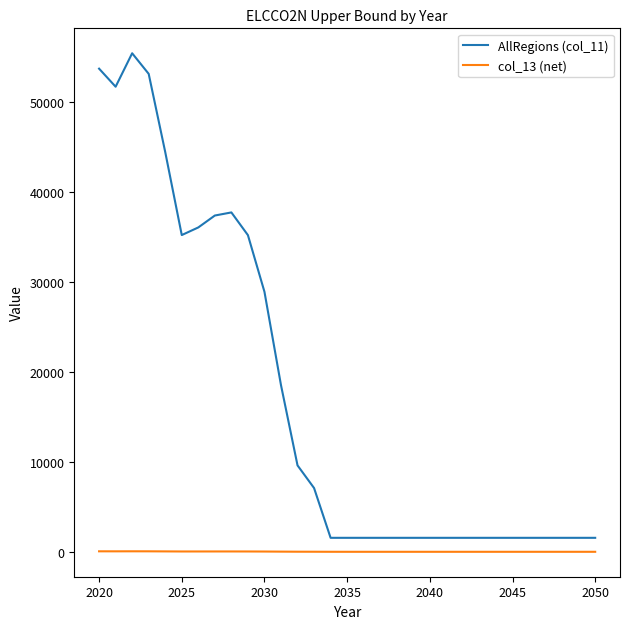

What is the maximum value shown in the chart?

55395.0